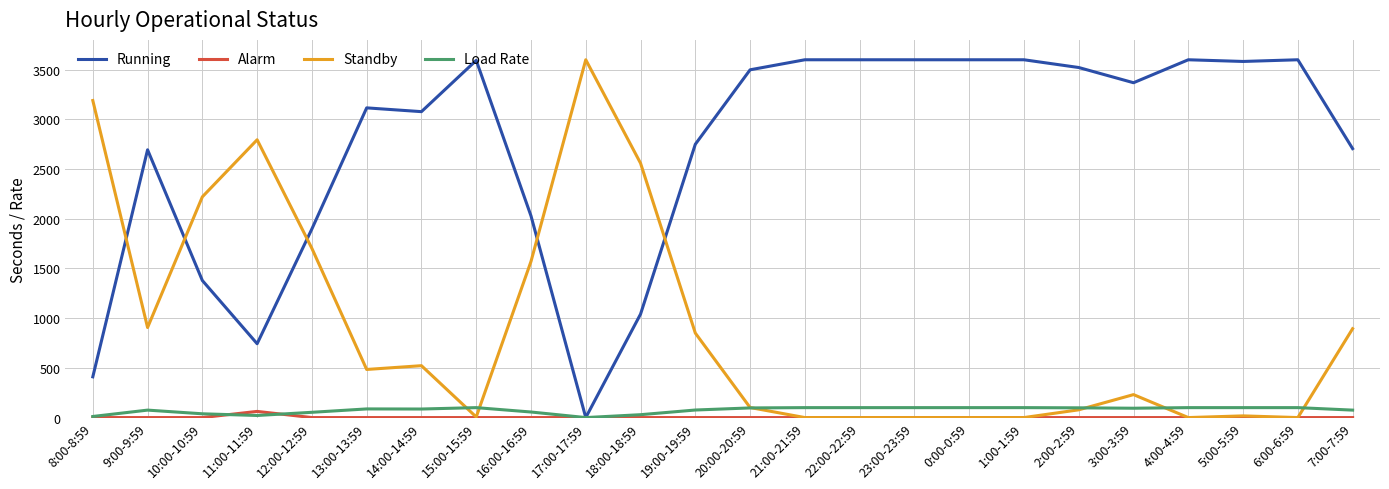

What are all the series names shown in the legend?

Running, Alarm, Standby, Load Rate